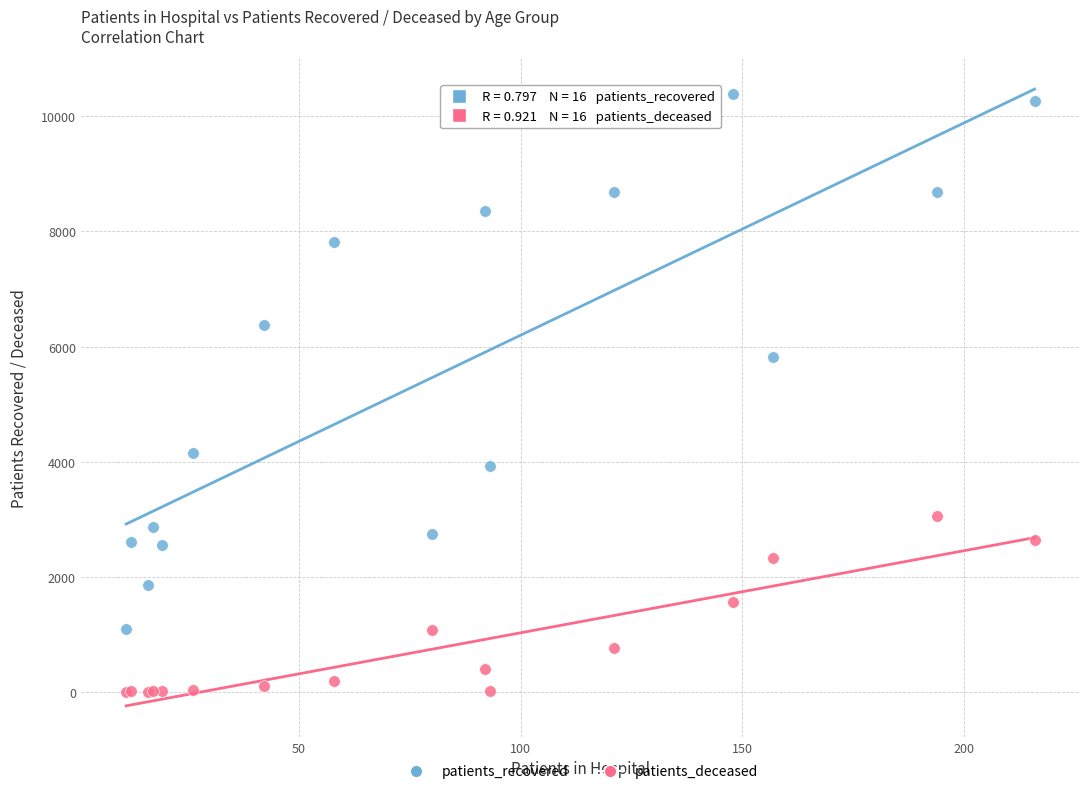

Which series contains the lowest Y value?

patients_deceased